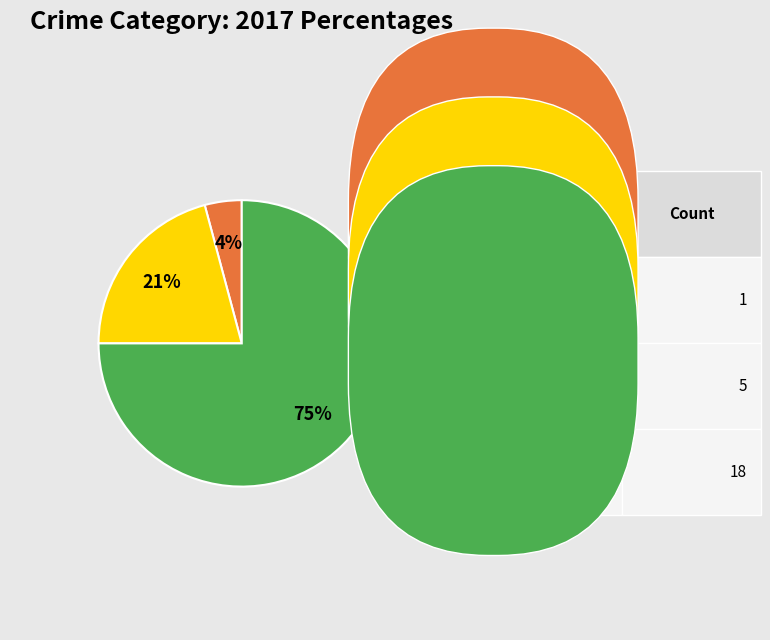

Which slice is the smallest?

Aggravated Assault